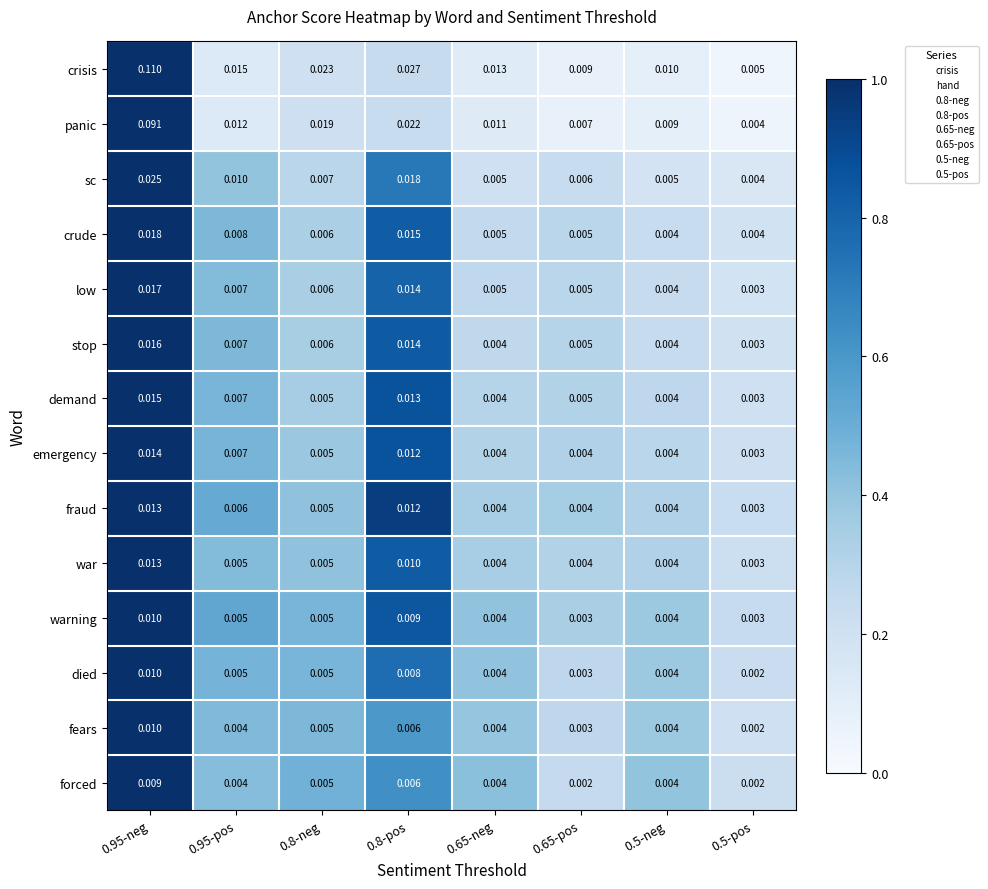

Is the value of forced at 0.95-pos greater than the value of low at 0.65-neg?

No